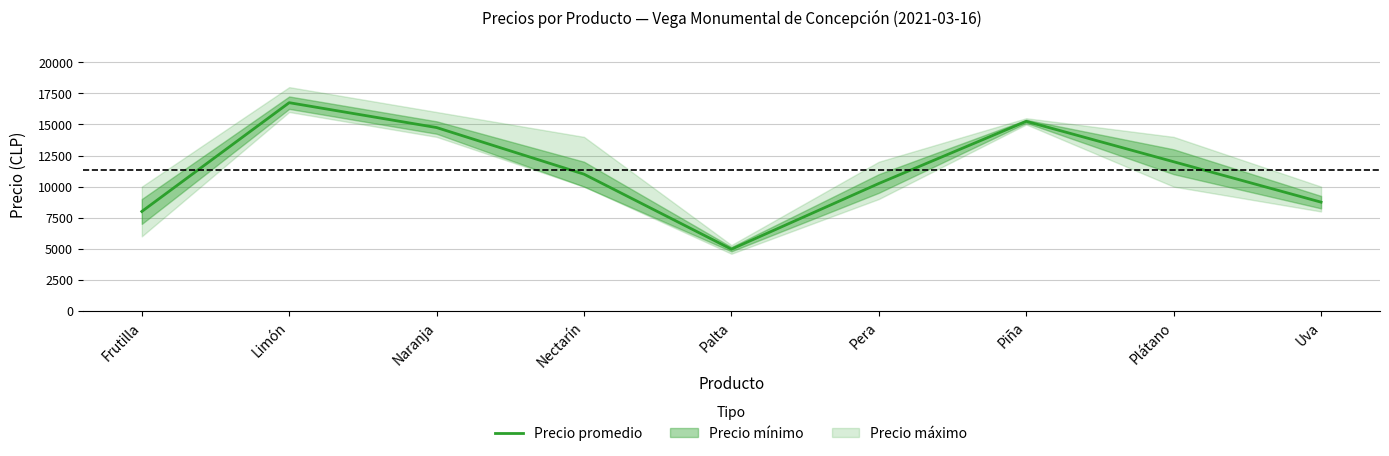

What is the approximate value at Nectarín?

11000